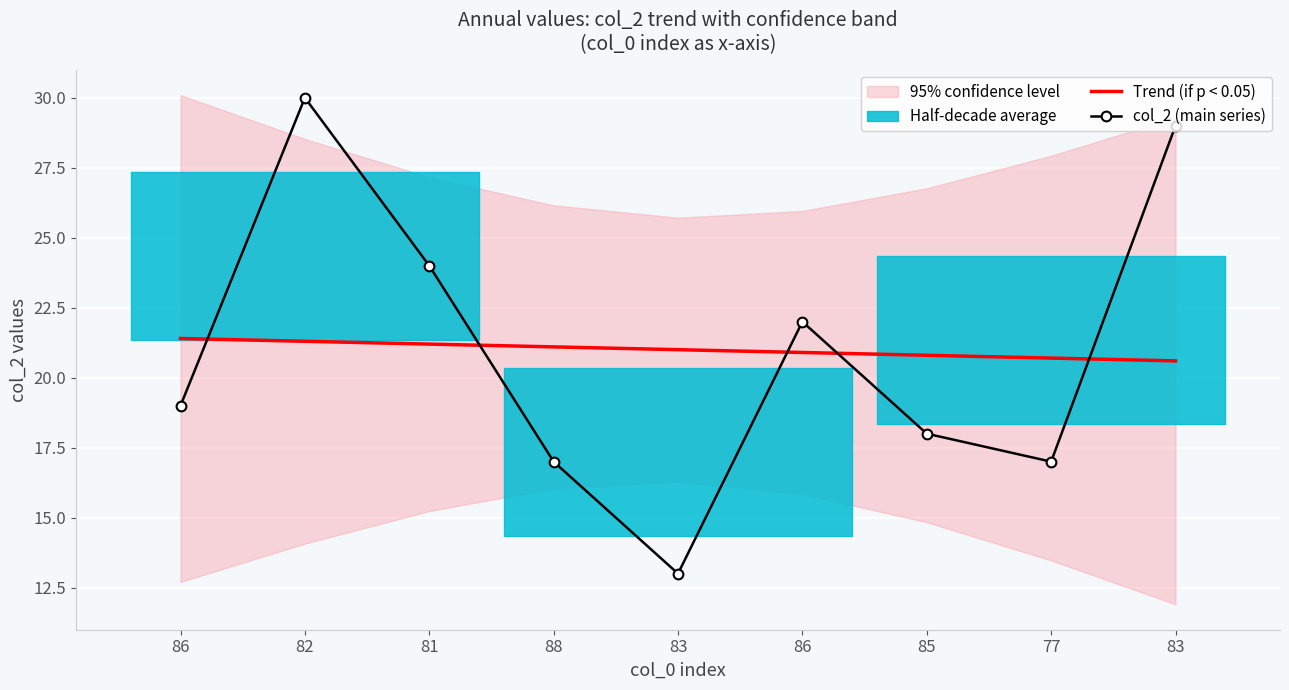

Reading left to right, list all the values displayed in this chart.

Trend (if p < 0.05): 86=21.4	82=21.3	81=21.2	88=21.1	83=21.0	86=20.9	85=20.8	77=20.7	83=20.6
col_2 (main series): 86=19.0	82=30.0	81=24.0	88=17.0	83=13.0	86=22.0	85=18.0	77=17.0	83=29.0